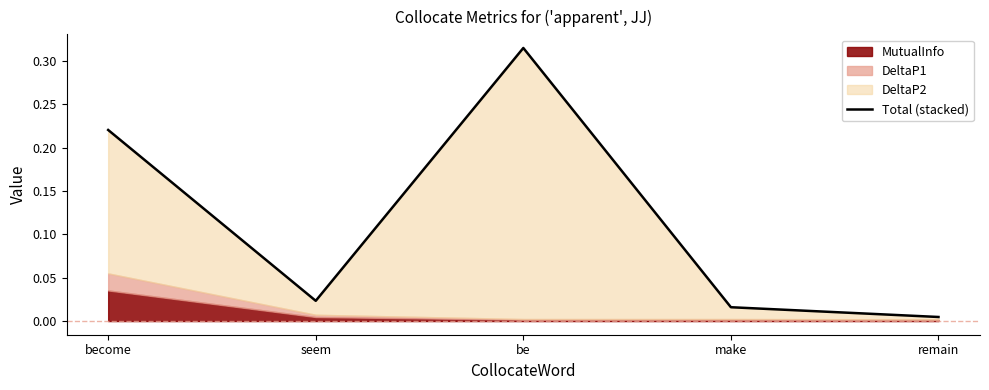

Is it true that the value at become is 0.1?

False